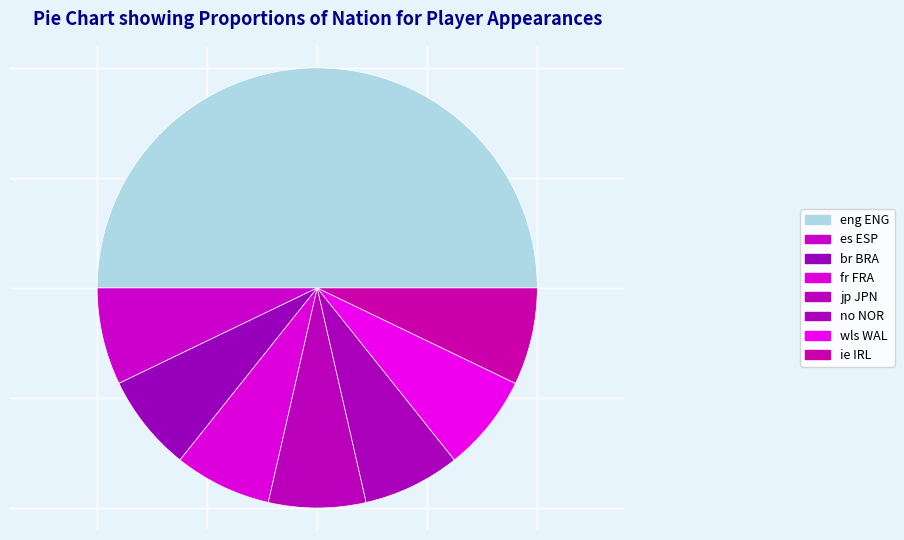

How many slices are in this pie chart?

8